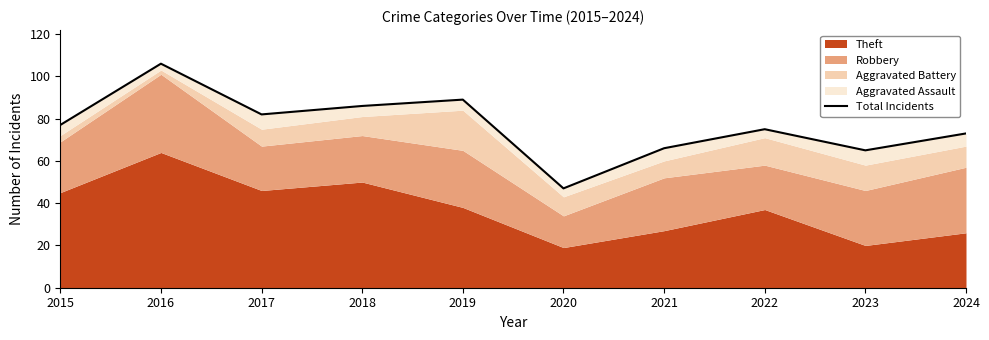

Where is the first local maximum?

2016